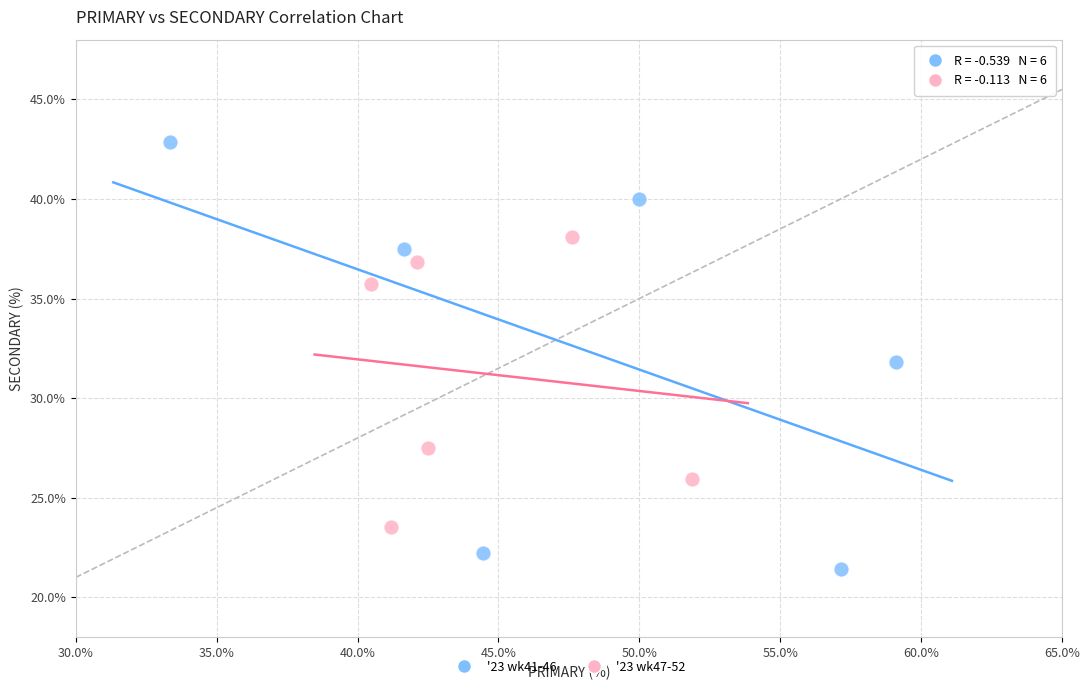

Which series contains the lowest Y value?

'23 wk41-46